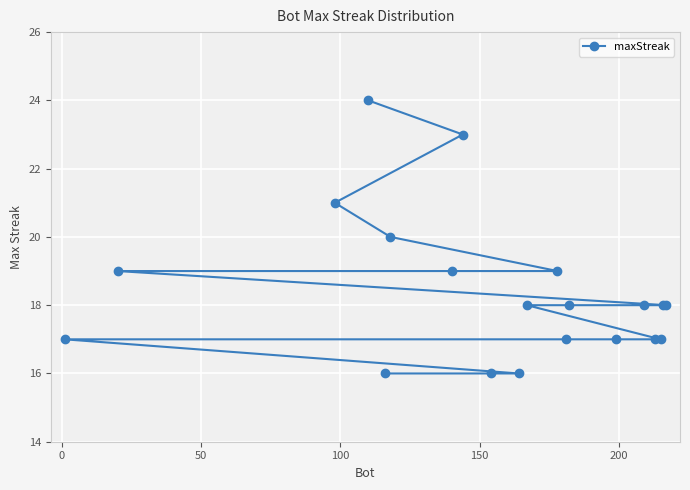

What is the minimum value shown in the chart?

16